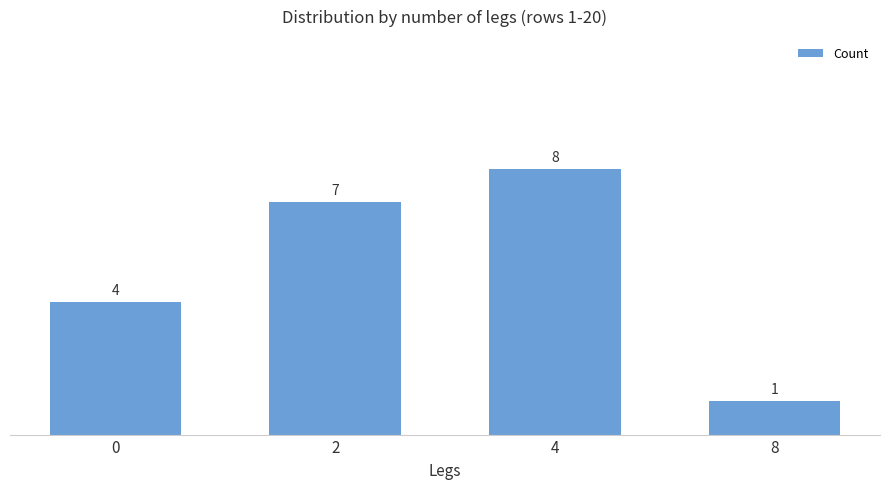

Between 2 and 4, which is larger?

4